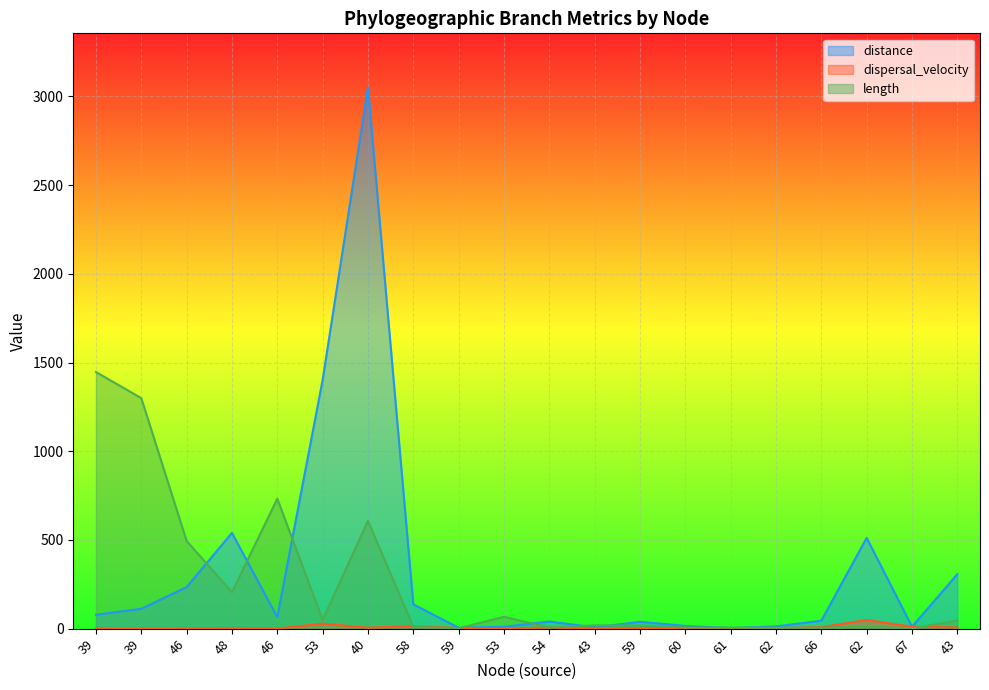

At which category does length reach its first local valley?

48